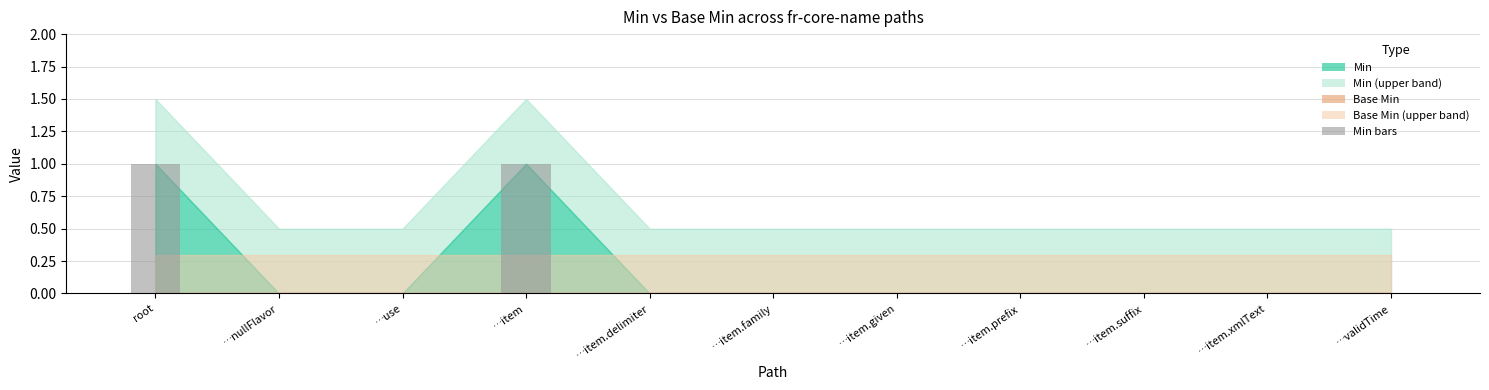

Between …item.suffix and …item, which is larger?

…item